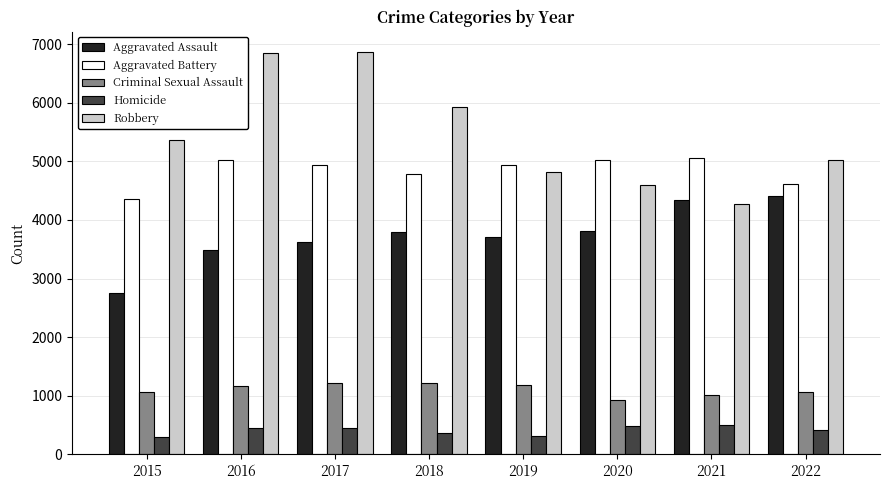

What is the total value across all series at 2022?

15515